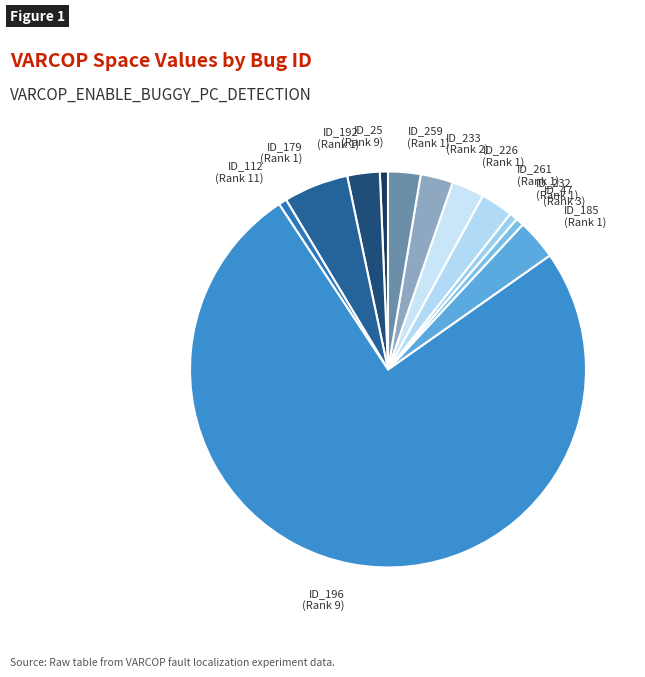

Do ID_233 (Rank 2) and ID_179 (Rank 1) together represent more than half of the pie?

No